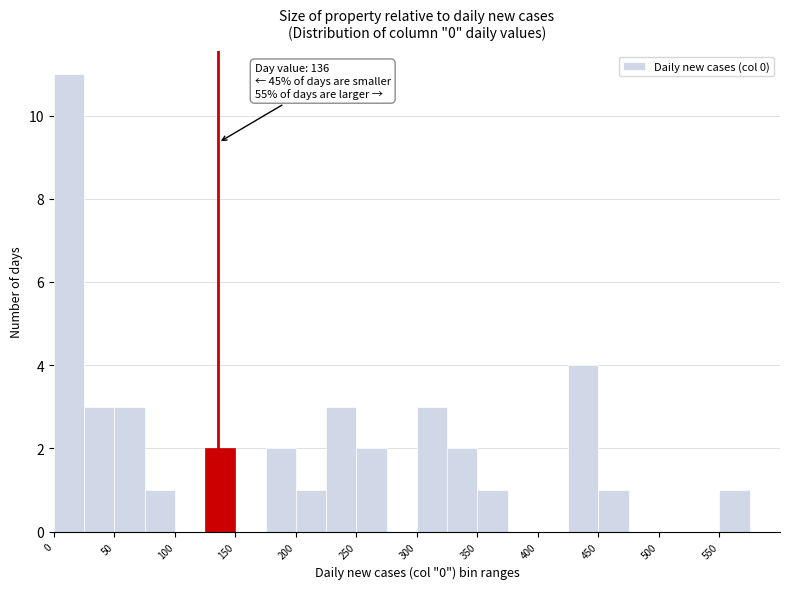

Over which range of the x-axis is the bar tallest?

0 to 25